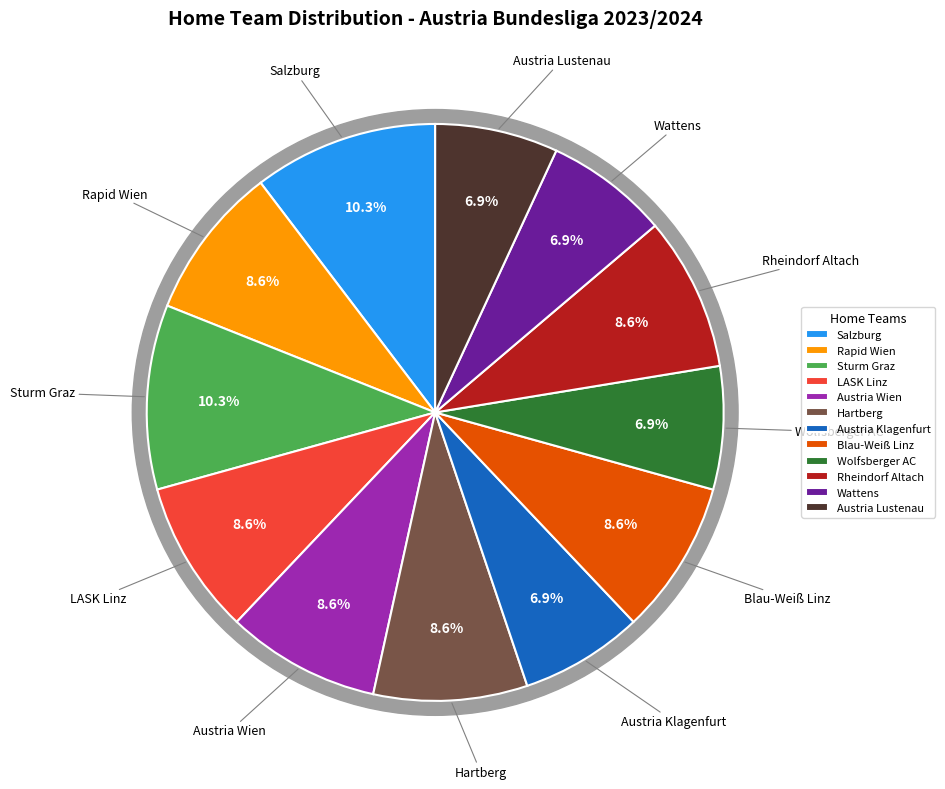

To the nearest percent, what is the difference between the Salzburg and Austria Lustenau slice percentages?

3%